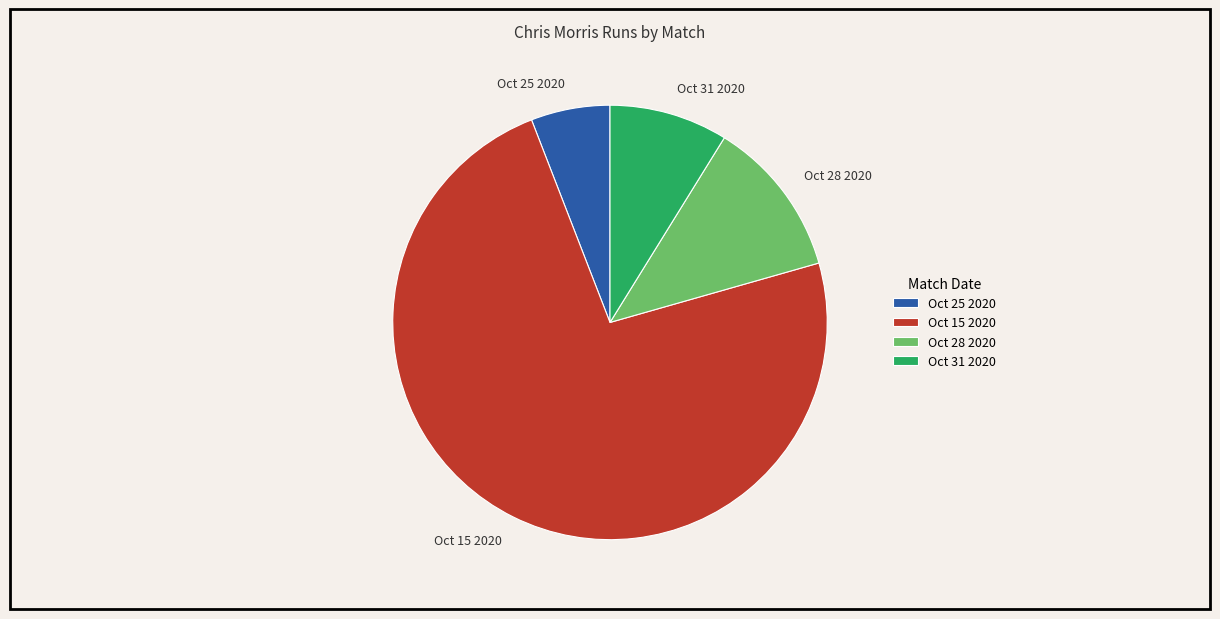

Rank the categories by value from highest to lowest.

Oct 15 2020, Oct 28 2020, Oct 31 2020, Oct 25 2020